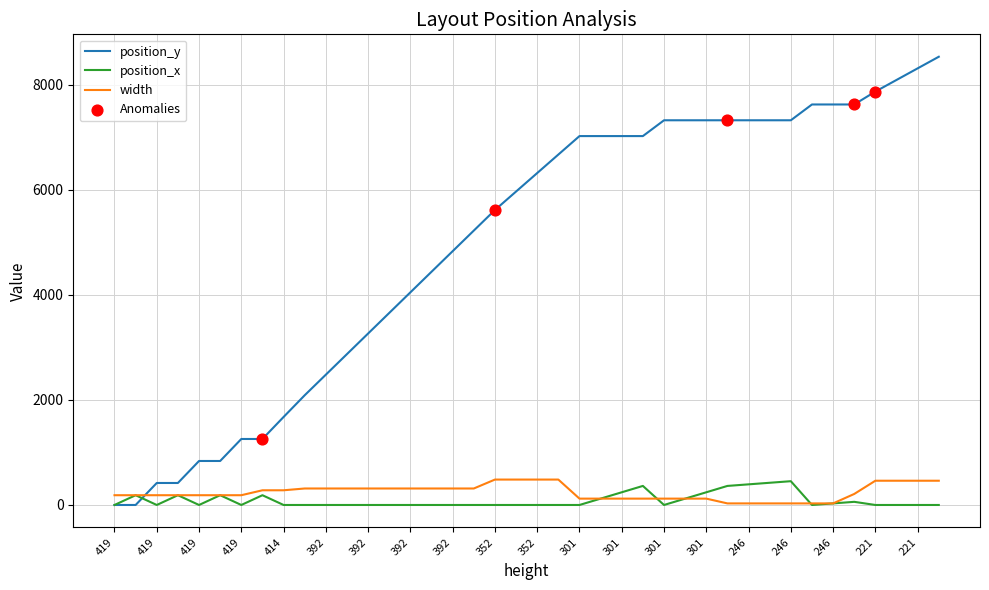

Which series has the largest total across all categories?

position_y